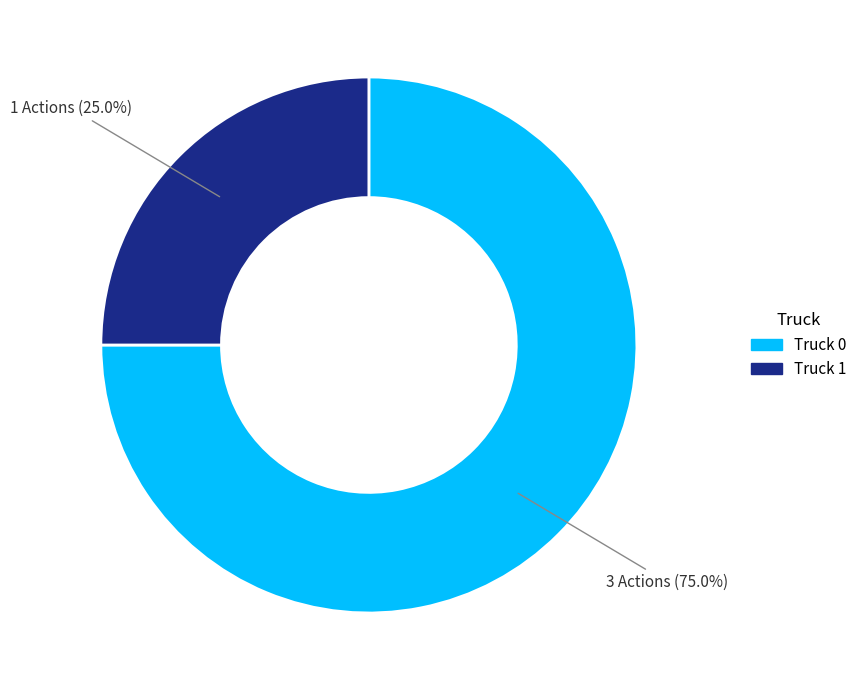

To the nearest percent, what portion does Truck 1 represent?

25%